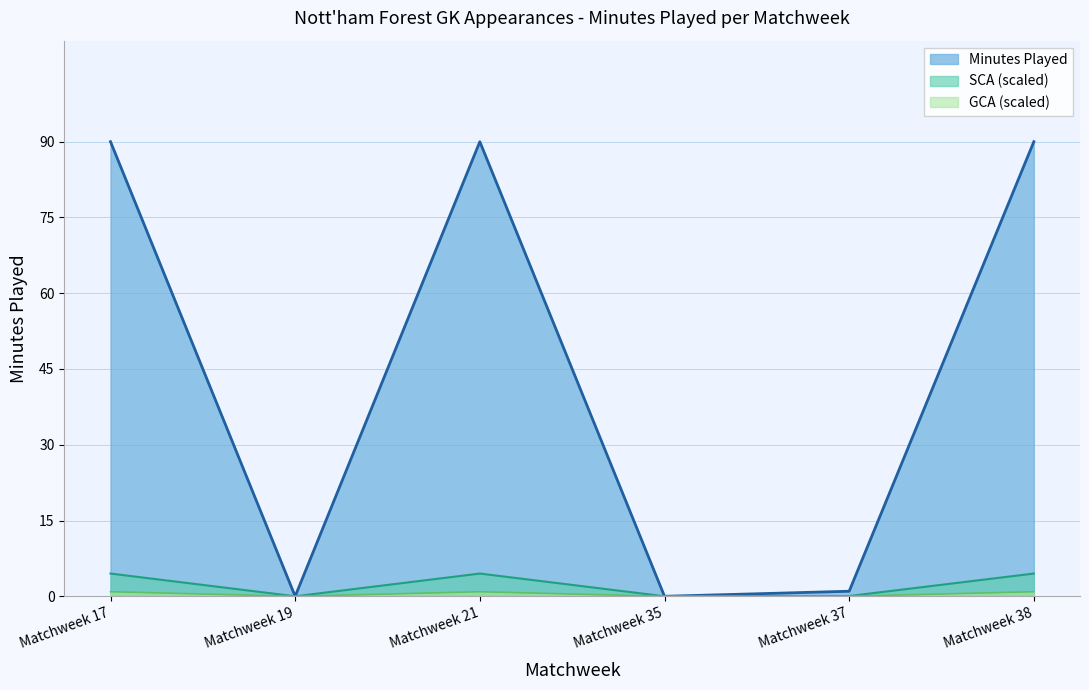

Between Matchweek 38 and Matchweek 19, which is larger?

Matchweek 38